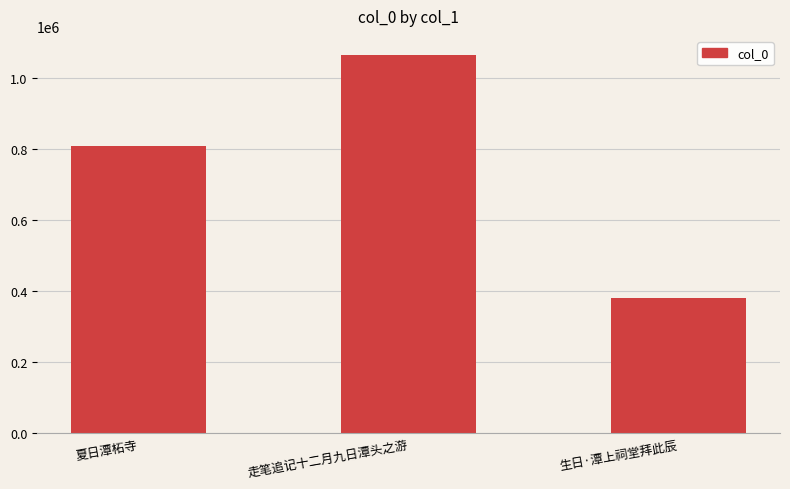

Is it true that the value at 走笔追记十二月九日潭头之游 is 1066698?

True